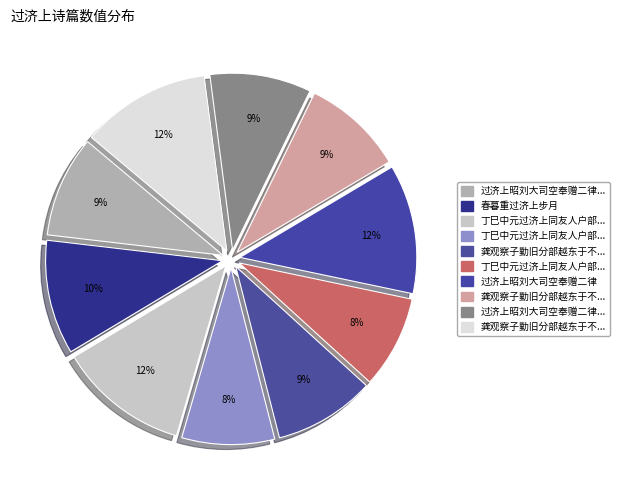

Is there a majority slice in this chart?

No